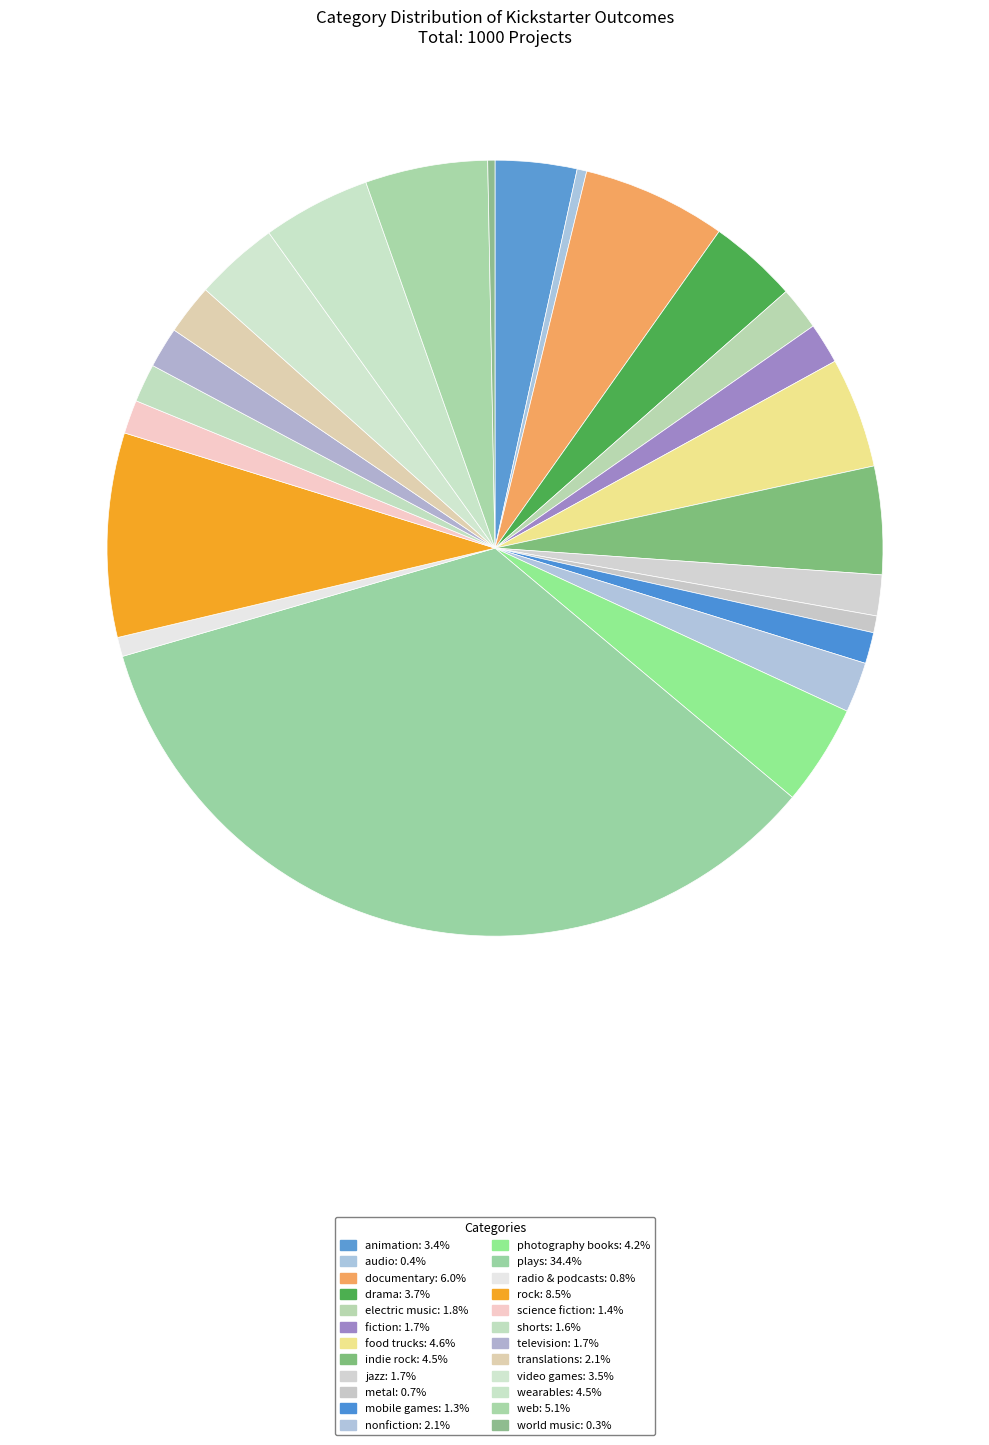

How much of the chart is everything except web?

94.9%